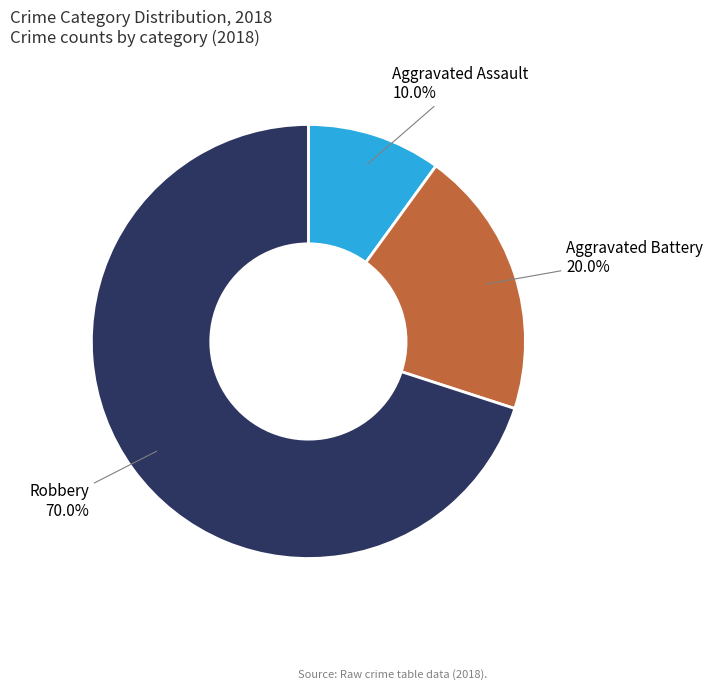

Which category has the biggest portion of the pie?

Robbery